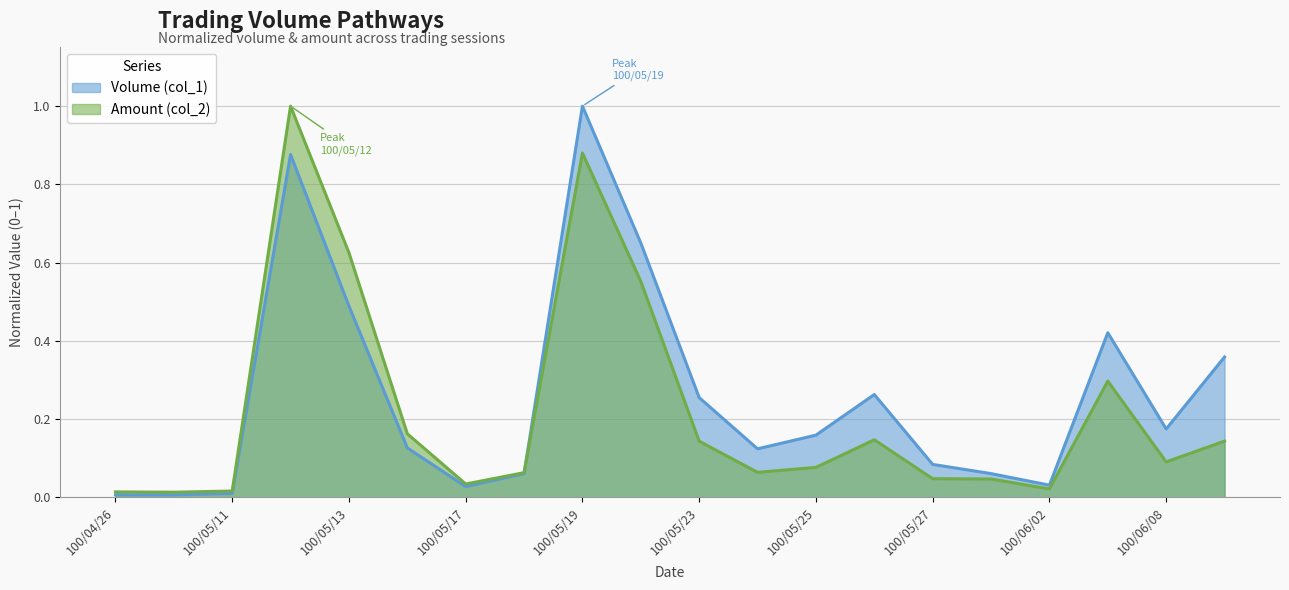

Does the chart have visible grid lines?

Yes